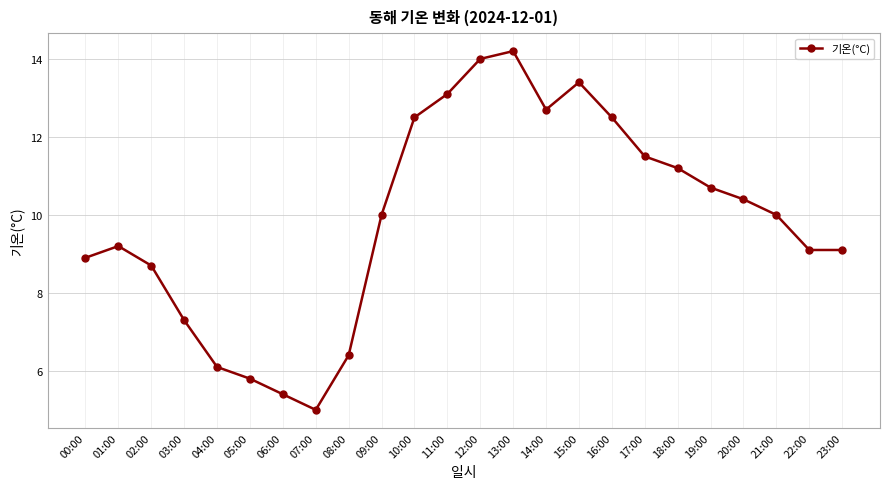

Read the value at 00:00.

8.9